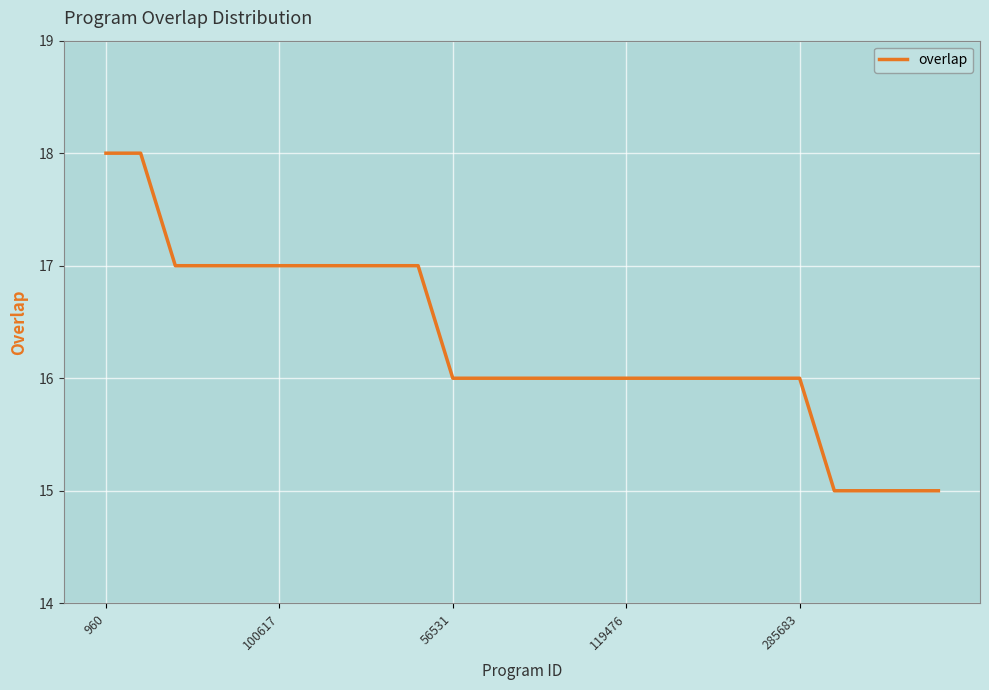

Reading left to right, what are all the values shown in this chart?

18	18	17	17	17	17	17	17	17	17	16	16	16	16	16	16	16	16	16	16	16	15	15	15	15